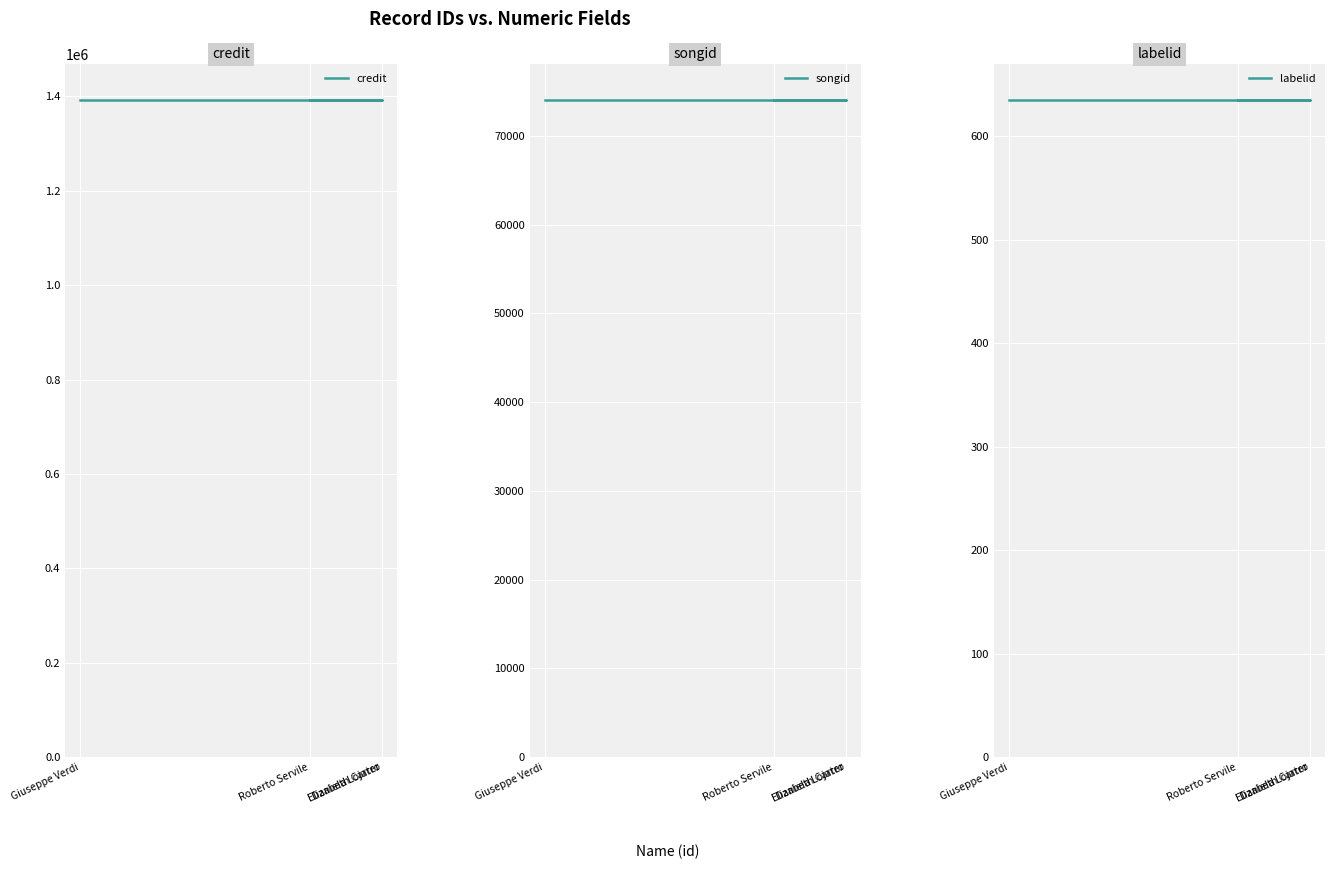

How many lines are shown in the chart?

3